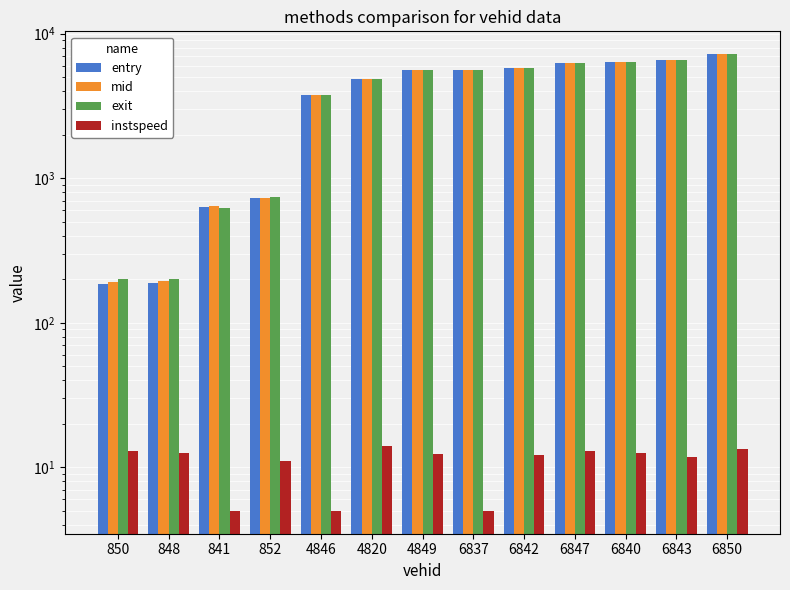

At how many categories does at least one series exceed 7060?

1